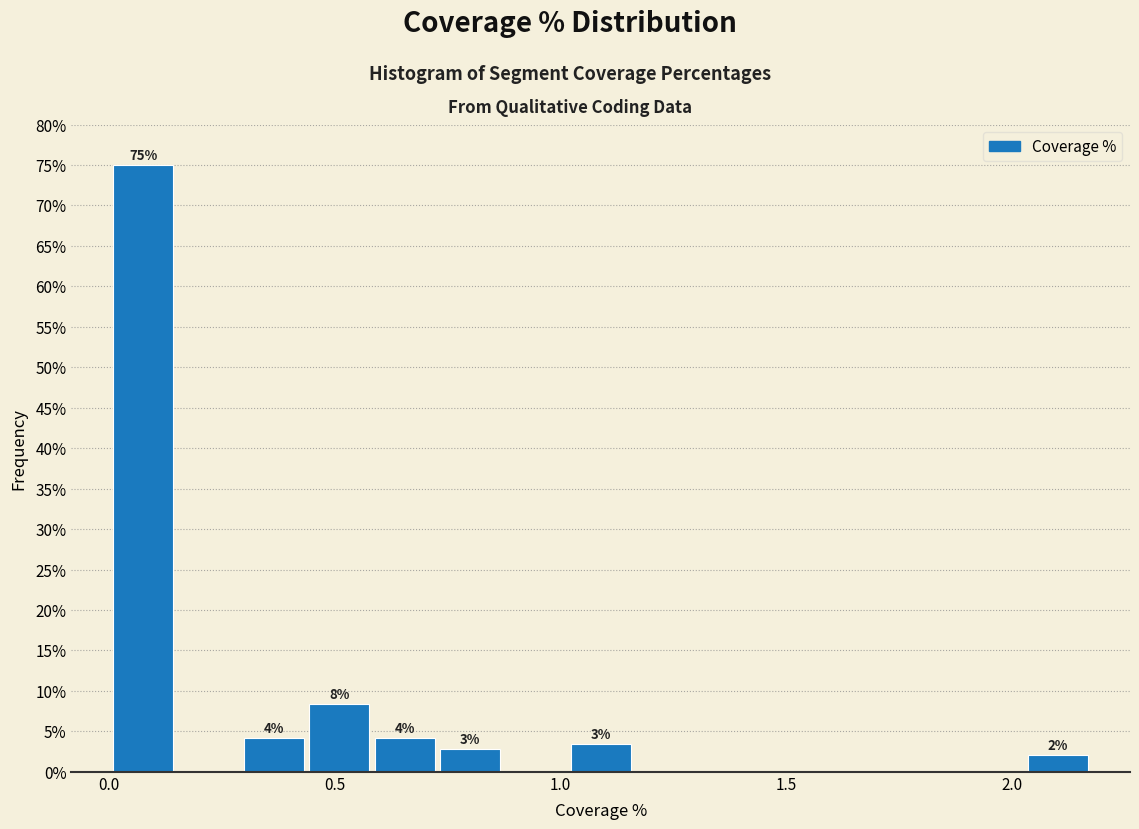

Around what value on the x-axis is the tallest bar? Give the approximate position of its centre, as read against the axis.

0.10